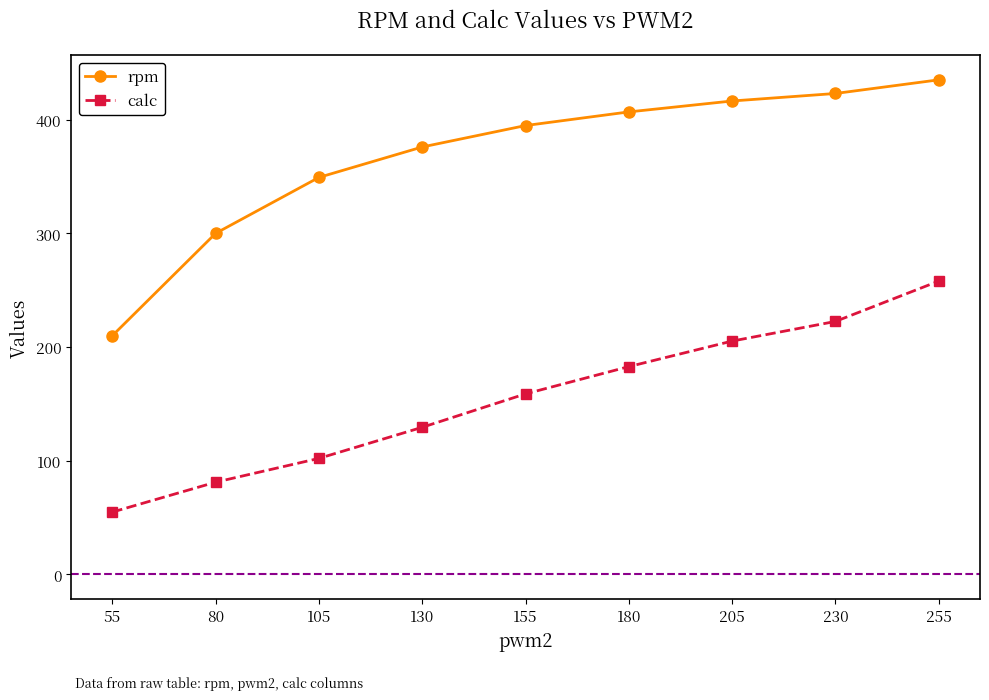

True or false: rpm has more than 0 interior local peaks.

False